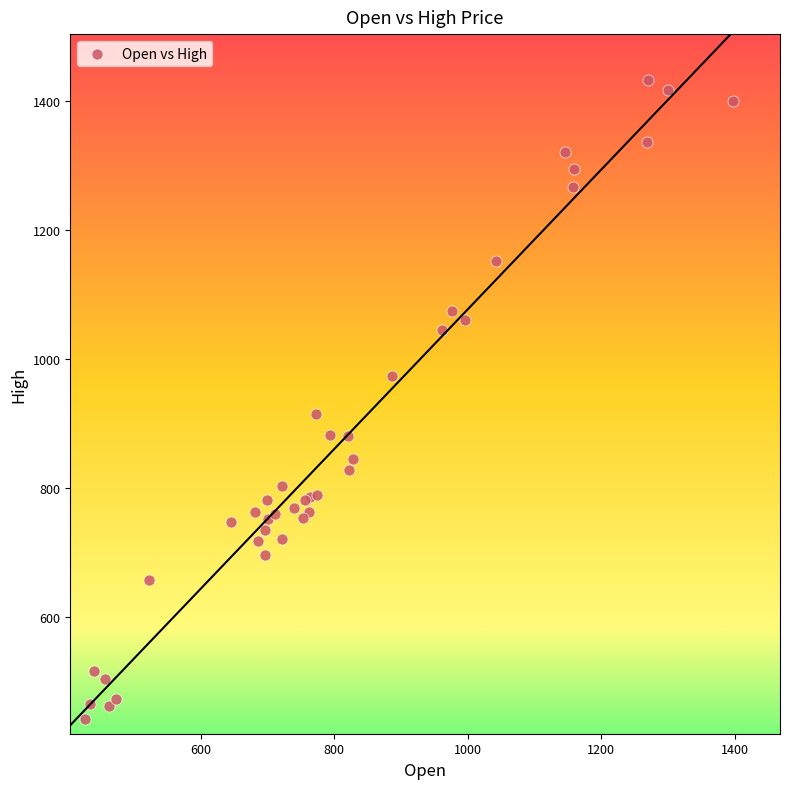

What Y value in the scatter plot is closest to 937?

914.8